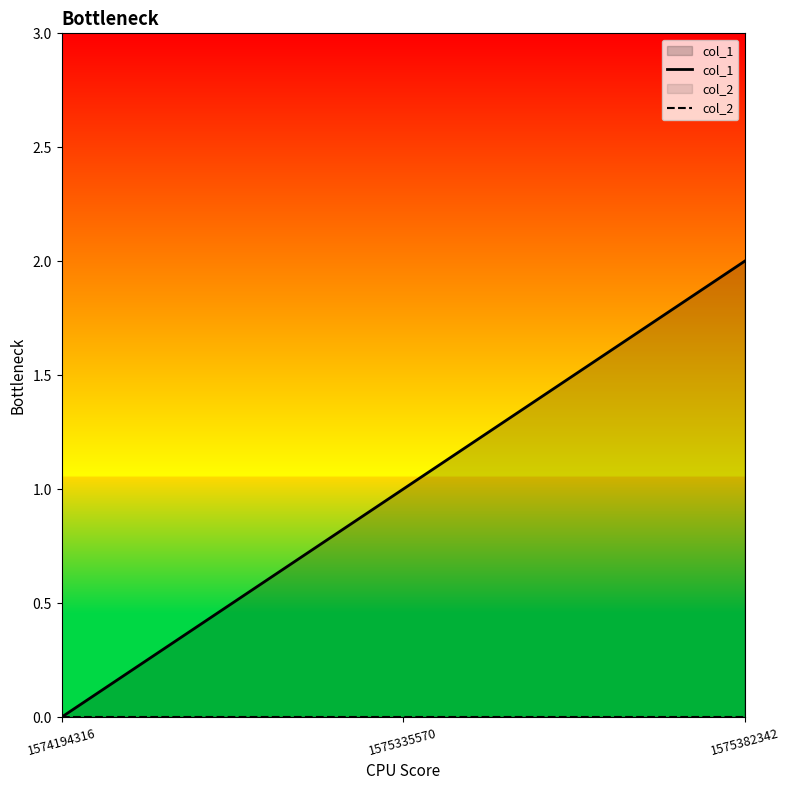

At which label is col_2 closest to 0?

1574194316